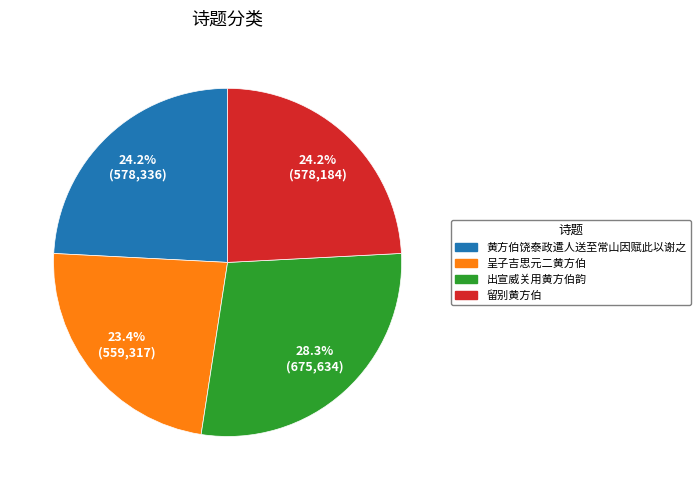

How many slices are in this pie chart?

4